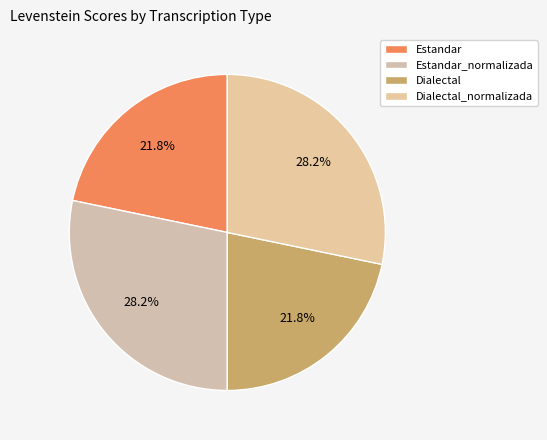

What percentage is the Dialectal slice, to the nearest percent?

22%